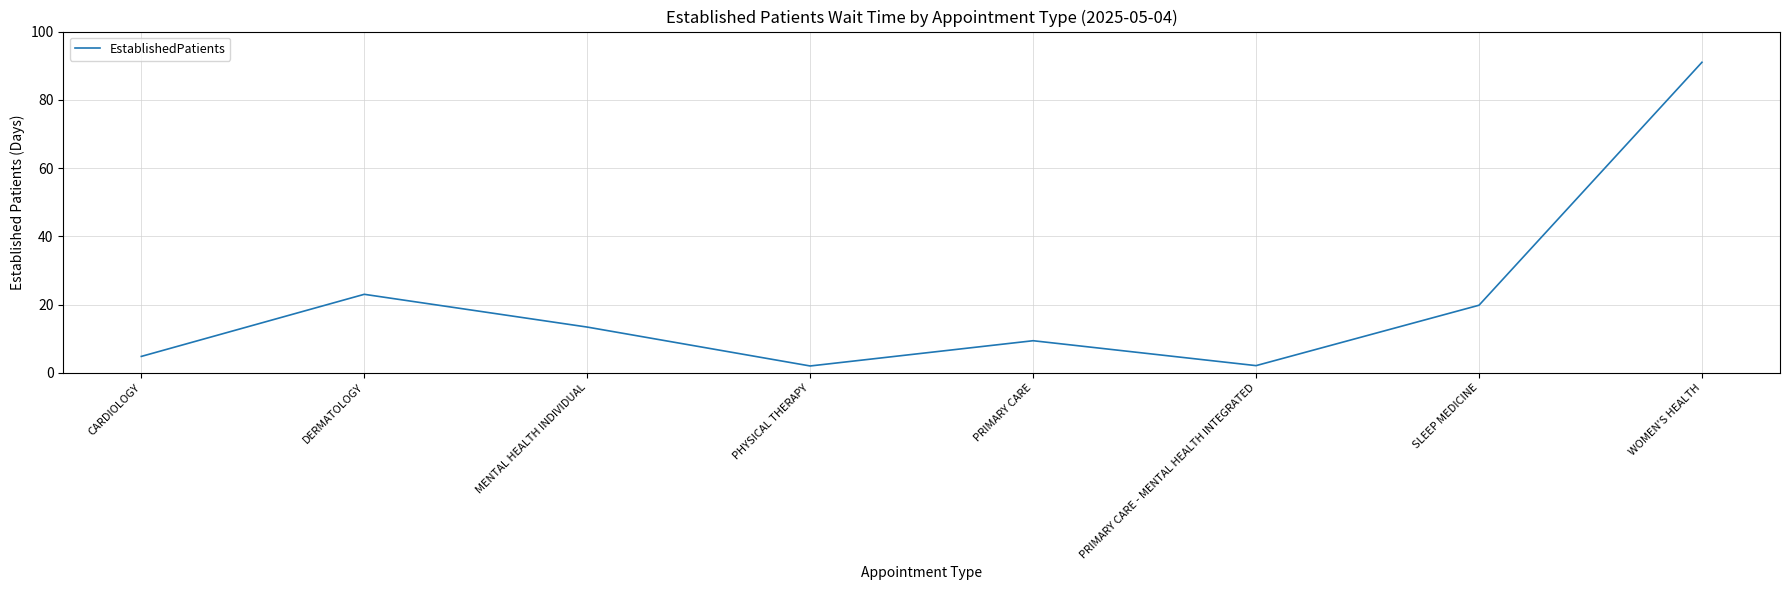

What is the average value?

20.7